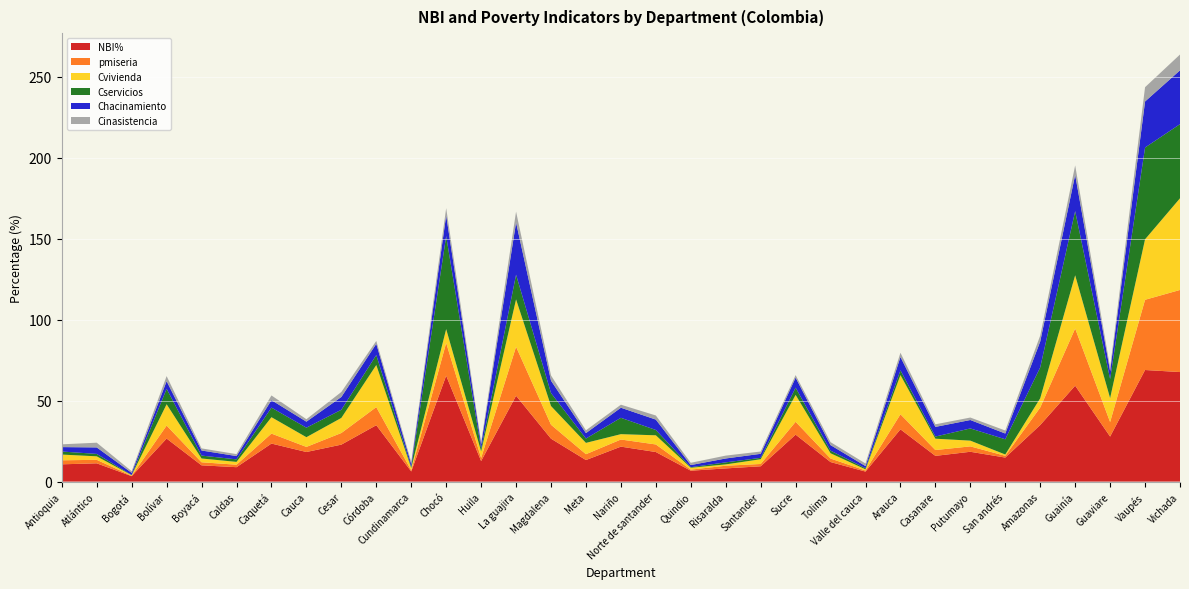

Reading left to right, what are all the values shown in this chart?

NBI%: Antioquia=10.7	Atlántico=11.3	Bogotá=3.4	Bolívar=26.6	Boyacá=10.0	Caldas=8.9	Caquetá=23.5	Cauca=18.3	Cesar=22.8	Córdoba=34.8	Cundinamarca=6.3	Chocó=65.4	Huila=12.7	La guajira=53.0	Magdalena=26.5	Meta=13.3	Nariño=21.6	Norte de santander=18.3	Quindio=6.7	Risaralda=8.1	Santander=9.5	Sucre=29.0	Tolima=12.1	Valle del cauca=6.2	Arauca=32.3	Casanare=15.9	Putumayo=18.4	San andrés=14.8	Amazonas=34.9	Guainía=59.2	Guaviare=27.8	Vaupés=68.9	Vichada=67.6
pmiseria: Antioquia=2.5	Atlántico=2.2	Bogotá=0.2	Bolívar=8.0	Boyacá=1.9	Caldas=1.5	Caquetá=6.2	Cauca=3.1	Cesar=7.2	Córdoba=11.2	Cundinamarca=0.7	Chocó=20.2	Huila=1.9	La guajira=30.2	Magdalena=8.6	Meta=3.6	Nariño=4.4	Norte de santander=4.7	Quindio=0.7	Risaralda=1.7	Santander=1.4	Sucre=7.9	Tolima=2.2	Valle del cauca=0.7	Arauca=9.3	Casanare=3.6	Putumayo=3.3	San andrés=1.1	Amazonas=10.8	Guainía=35.3	Guaviare=9.0	Vaupés=43.3	Vichada=50.7
Cvivienda: Antioquia=3.5	Atlántico=2.2	Bogotá=0.4	Bolívar=13.2	Boyacá=2.3	Caldas=1.7	Caquetá=10.1	Cauca=6.0	Cesar=9.3	Córdoba=26.0	Cundinamarca=1.4	Chocó=8.5	Huila=4.0	La guajira=29.2	Magdalena=11.5	Meta=7.0	Nariño=3.3	Norte de santander=5.6	Quindio=1.1	Risaralda=0.8	Santander=2.9	Sucre=16.6	Tolima=3.3	Valle del cauca=0.7	Arauca=24.2	Casanare=7.0	Putumayo=3.5	San andrés=0.8	Amazonas=5.7	Guainía=32.8	Guaviare=14.8	Vaupés=37.3	Vichada=56.6
Cservicios: Antioquia=1.9	Atlántico=1.5	Bogotá=0.1	Bolívar=9.5	Boyacá=1.8	Caldas=1.6	Caquetá=5.9	Cauca=5.9	Cesar=5.0	Córdoba=6.2	Cundinamarca=0.6	Chocó=57.4	Huila=1.7	La guajira=15.2	Magdalena=8.0	Meta=2.7	Nariño=10.1	Norte de santander=3.3	Quindio=0.3	Risaralda=1.3	Santander=0.9	Sucre=4.5	Tolima=1.6	Valle del cauca=0.7	Arauca=3.0	Casanare=1.3	Putumayo=7.5	San andrés=9.4	Amazonas=19.1	Guainía=39.6	Guaviare=11.8	Vaupés=56.7	Vichada=45.8
Chacinamiento: Antioquia=2.7	Atlántico=4.0	Bogotá=1.4	Bolívar=4.7	Boyacá=3.1	Caldas=2.0	Caquetá=4.6	Cauca=3.7	Cesar=7.9	Córdoba=6.9	Cundinamarca=1.9	Chocó=12.7	Huila=2.7	La guajira=32.2	Magdalena=7.6	Meta=3.4	Nariño=6.2	Norte de santander=6.4	Quindio=1.3	Risaralda=2.4	Santander=2.5	Sucre=6.2	Tolima=3.4	Valle del cauca=1.4	Arauca=8.2	Casanare=6.0	Putumayo=5.2	San andrés=3.6	Amazonas=16.0	Guainía=22.4	Guaviare=4.9	Vaupés=28.4	Vichada=33.2
Cinasistencia: Antioquia=1.7	Atlántico=2.9	Bogotá=1.0	Bolívar=3.1	Boyacá=1.3	Caldas=1.2	Caquetá=2.9	Cauca=1.5	Cesar=3.1	Córdoba=1.8	Cundinamarca=1.3	Chocó=4.5	Huila=1.4	La guajira=6.7	Magdalena=3.2	Meta=1.7	Nariño=1.9	Norte de santander=2.5	Quindio=1.4	Risaralda=1.8	Santander=1.4	Sucre=1.6	Tolima=1.8	Valle del cauca=1.6	Arauca=2.6	Casanare=1.6	Putumayo=1.5	San andrés=1.9	Amazonas=3.7	Guainía=5.8	Guaviare=2.2	Vaupés=8.8	Vichada=9.8